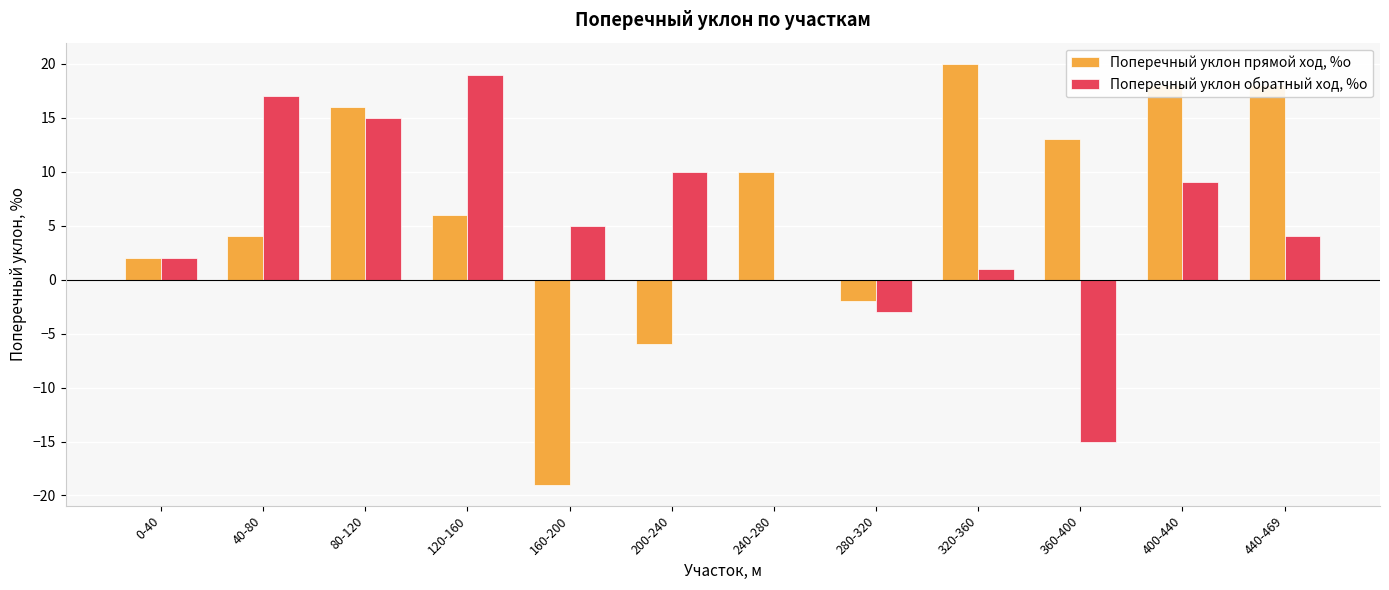

True or false: Поперечный уклон прямой ход, %о has a value of 8 at 80-120.

False